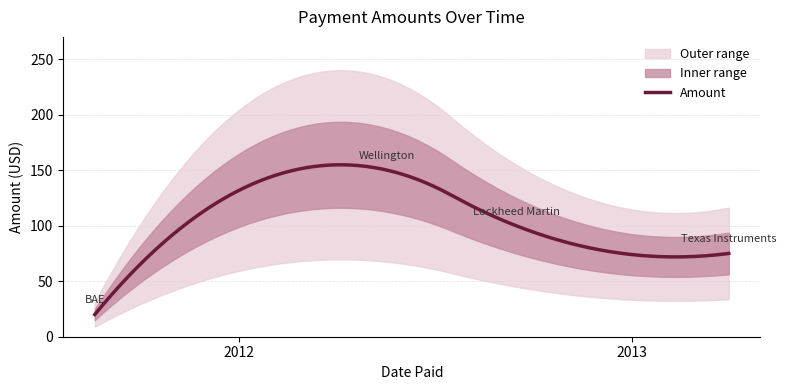

What is the maximum value for Amount?

154.8